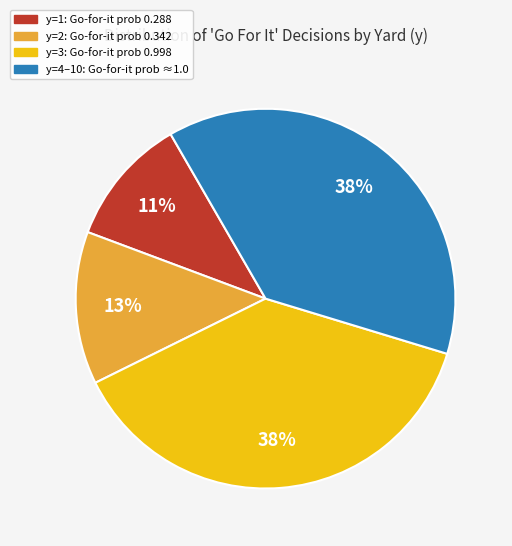

To the nearest percent, what is the average slice percentage?

25%